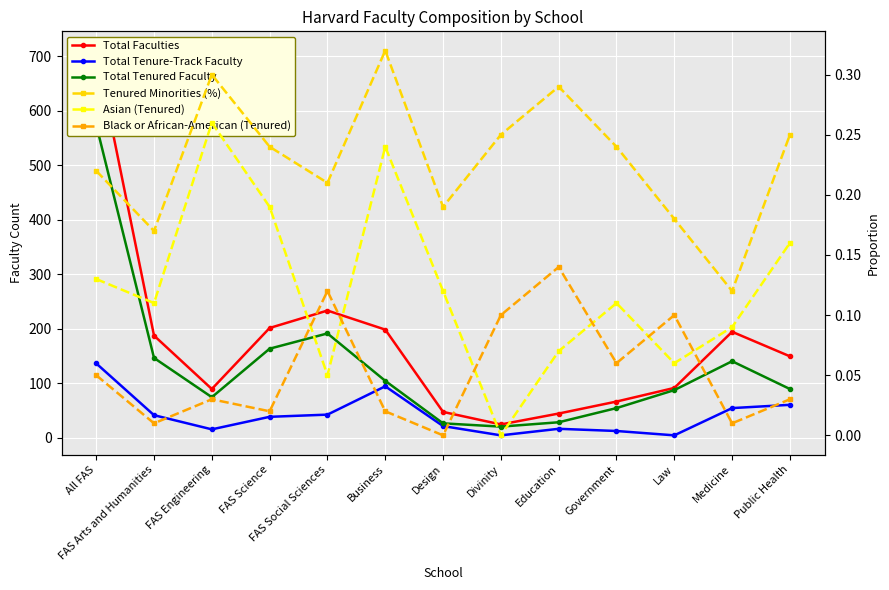

True or false: Total Tenure-Track Faculty and Total Tenured Faculty cross at least once.

False